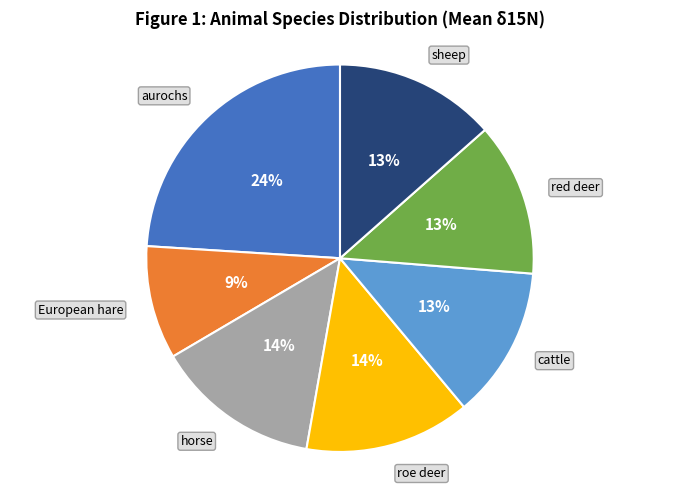

Is there any slice that represents more than half of the pie?

No